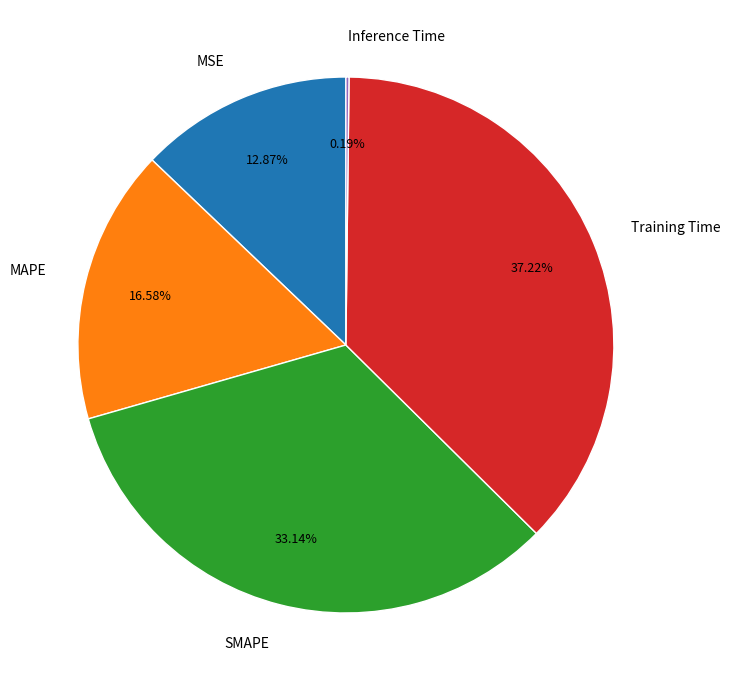

Which slice is the largest?

Training Time